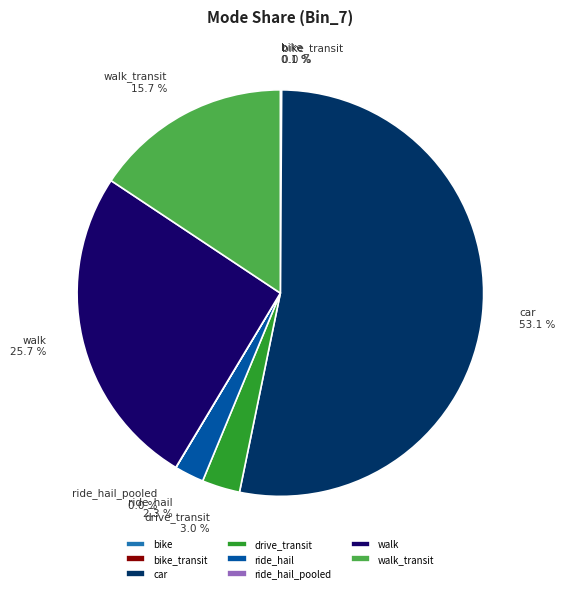

What percentage is NOT represented by walk_transit?

84.3%